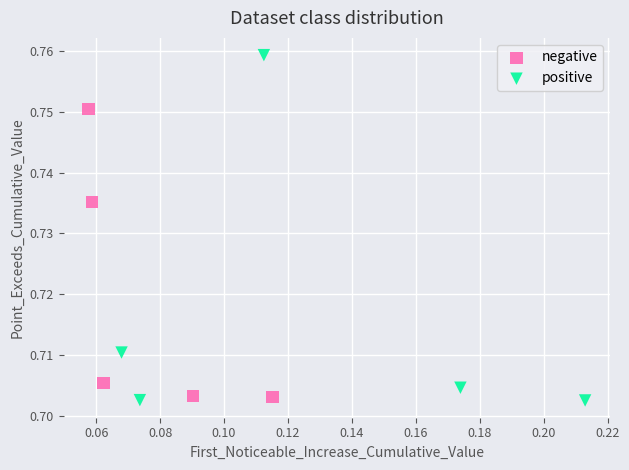

Which series contains the highest Y value?

positive